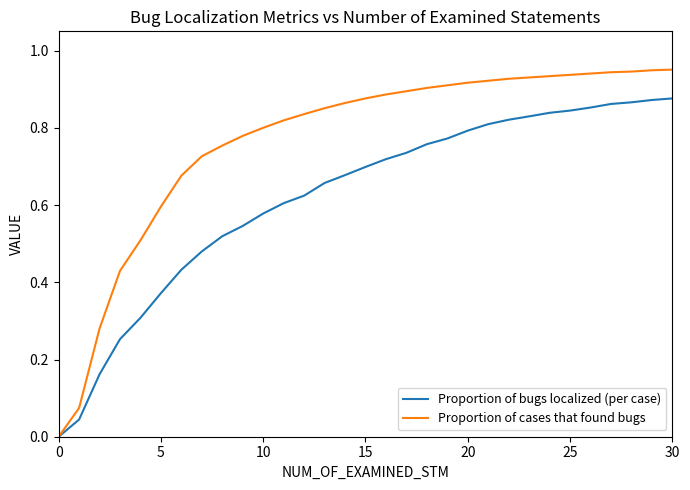

Which series has the largest total across all categories?

Proportion of cases that found bugs